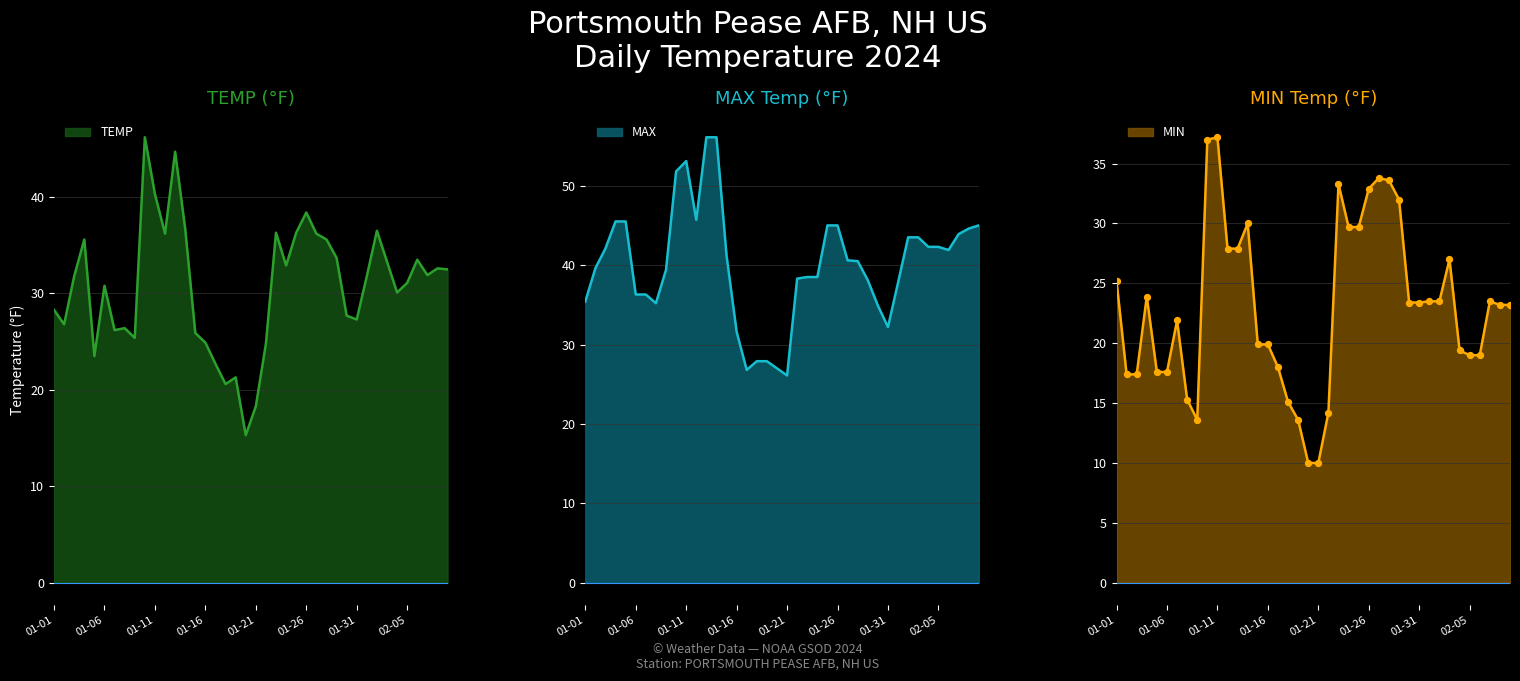

Which series reaches the minimum Y coordinate?

MIN